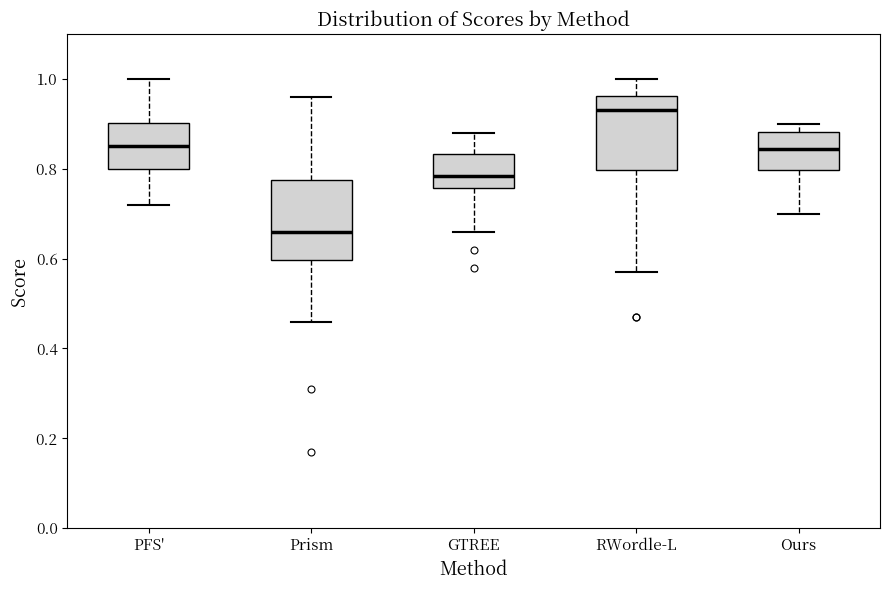

Where does the median line of the box for Prism sit on the y-axis? The values are not printed on the chart, so give them approximately, as read against the axis.

0.66